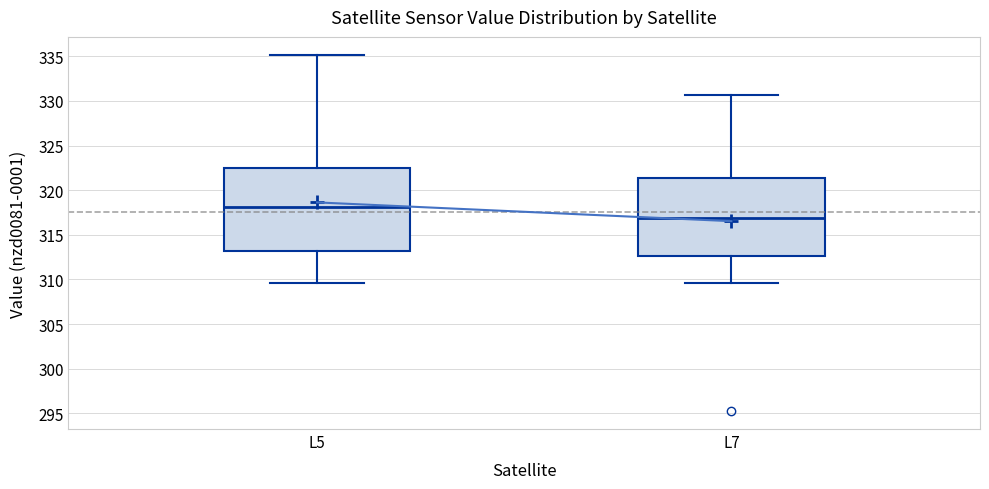

Reading left to right, transcribe this box plot: for each box, give where its median line is, the range the box spans, and where its two whiskers end, as read against the y-axis. The values are not printed on the chart, so give them approximately, as read against the axis.

L5: median 318.0, box 313.0 to 322.5, whiskers 309.5 to 335.0
L7: median 317.0, box 312.5 to 321.5, whiskers 309.5 to 330.5